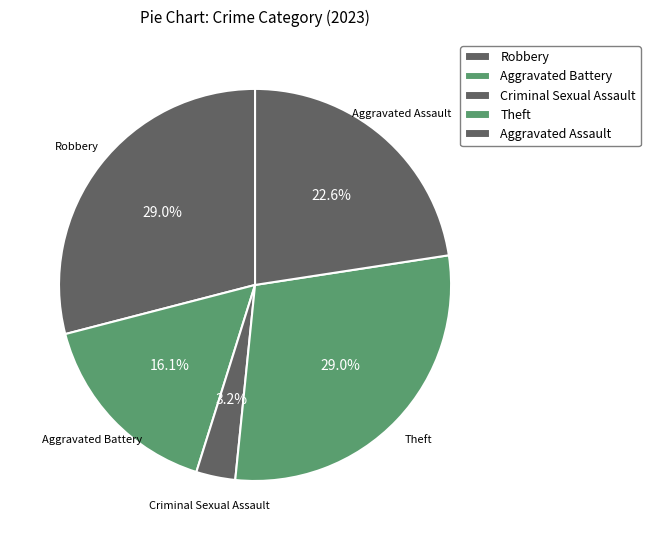

Is there a majority slice in this chart?

No